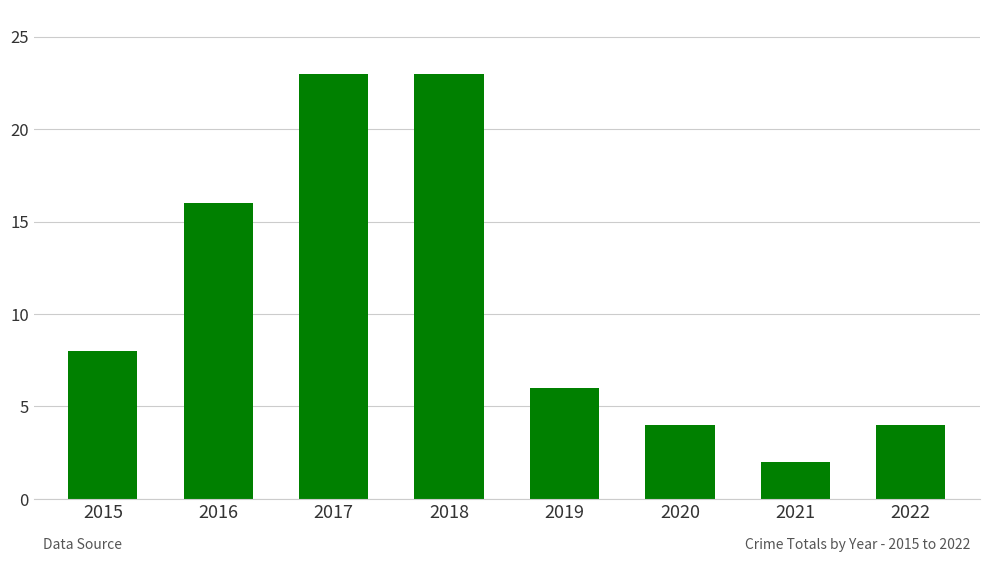

Reading left to right, extract all data points from this chart.

8	16	23	23	6	4	2	4